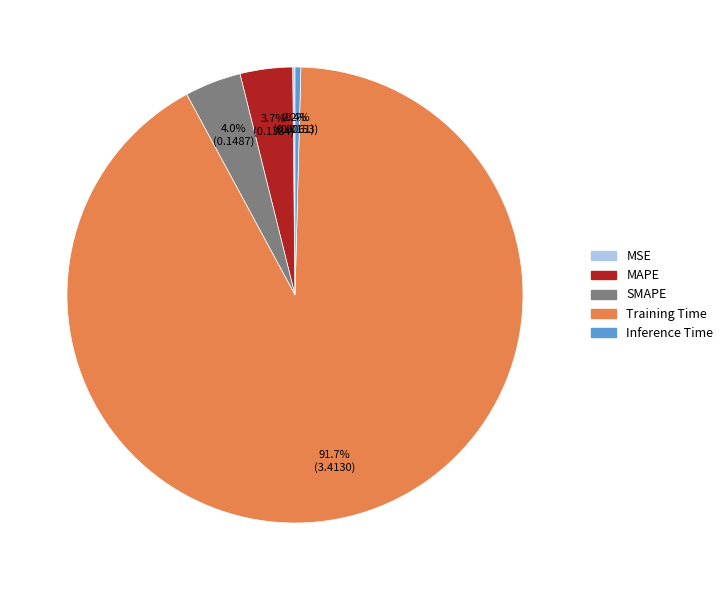

Do Training Time and Inference Time together represent more than half of the pie?

Yes